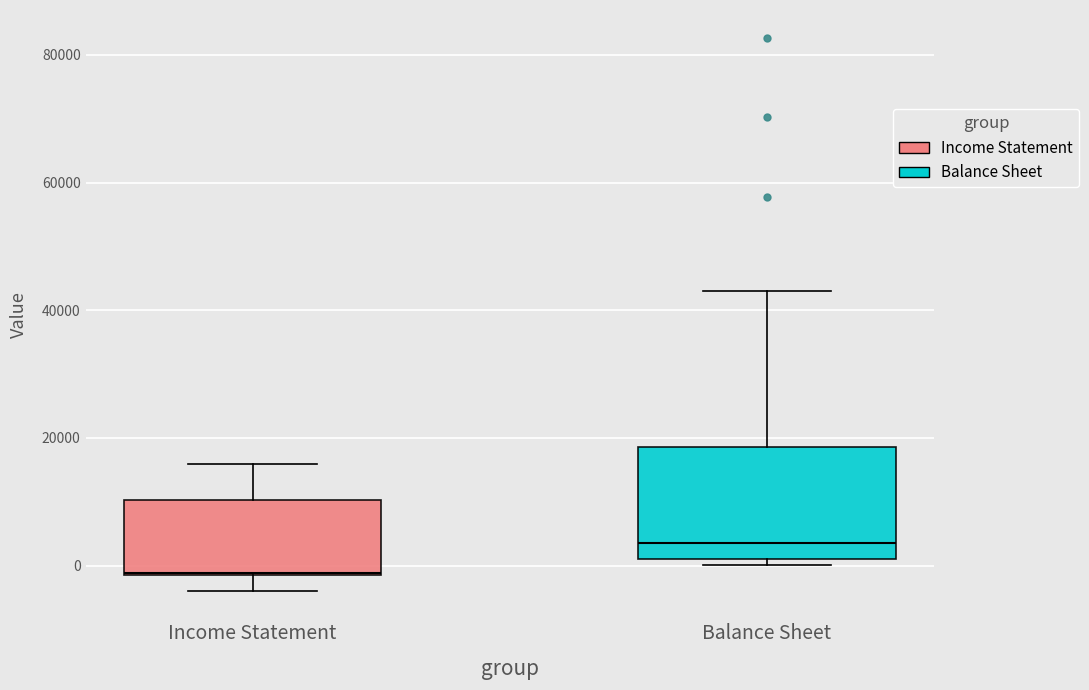

Which box has the lowest median line?

Income Statement